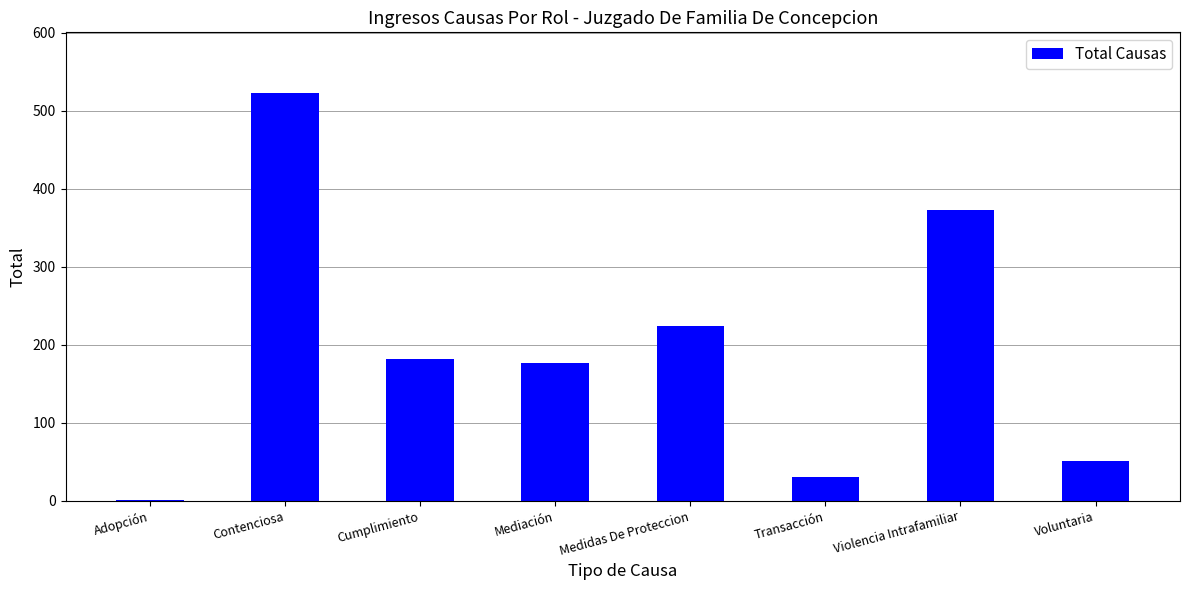

What is the change in value from Adopción to Voluntaria?

+50